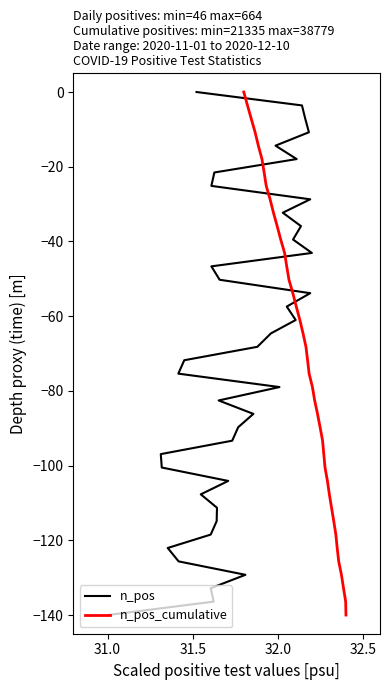

What is the minimum value for n_pos_cumulative?

-140.0